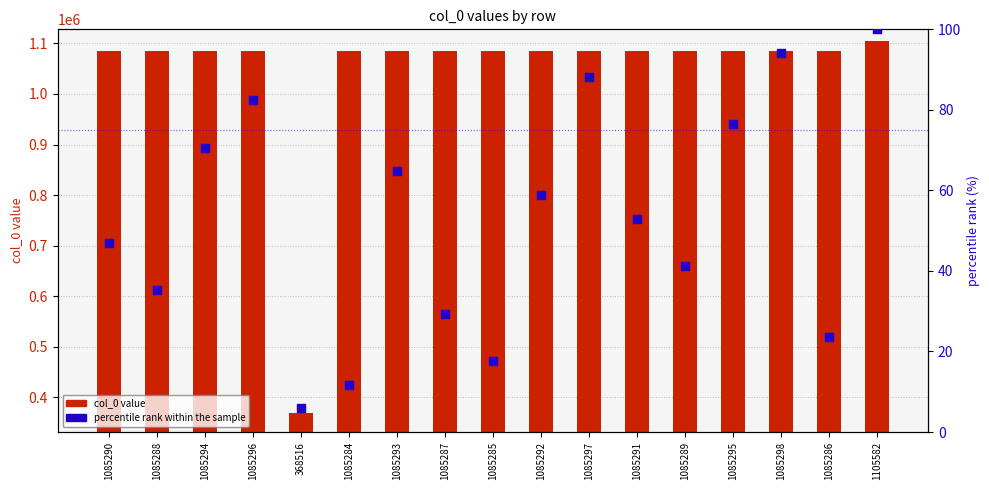

At which category is the sum across all series the highest?

1105582